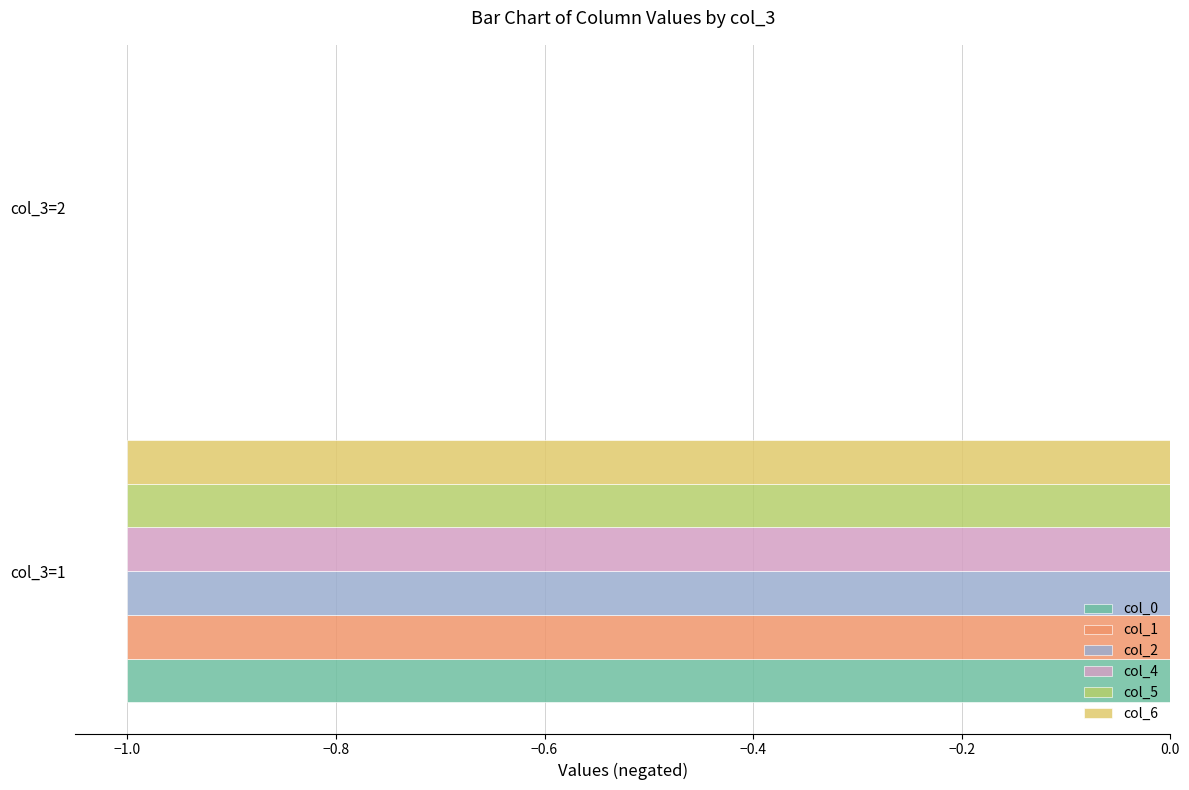

The value of col_5 at col_3=2 is 0. True or false?

True